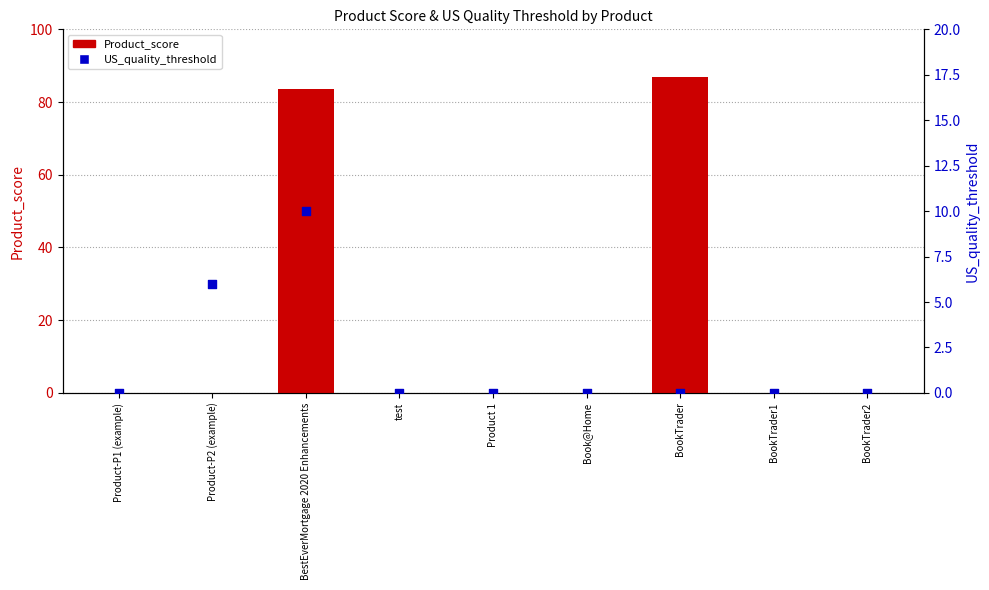

At how many categories does at least one series exceed 47?

2